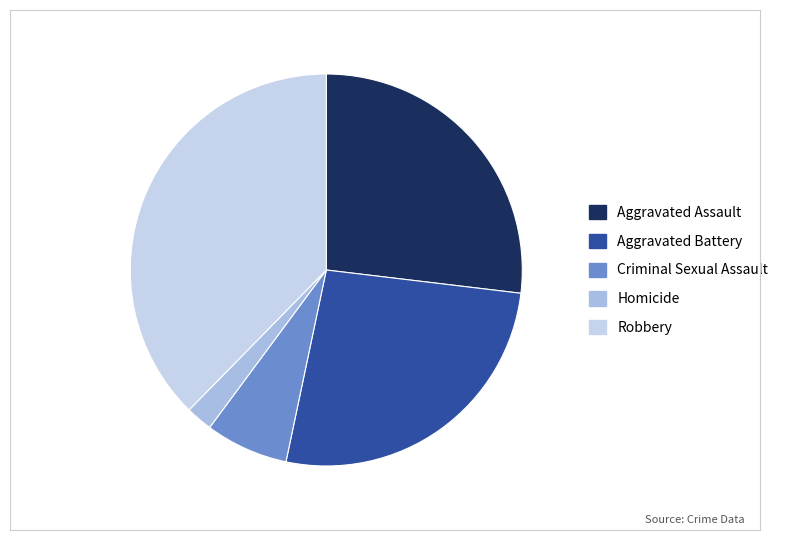

True or false: Aggravated Battery accounts for 19% of the total.

False